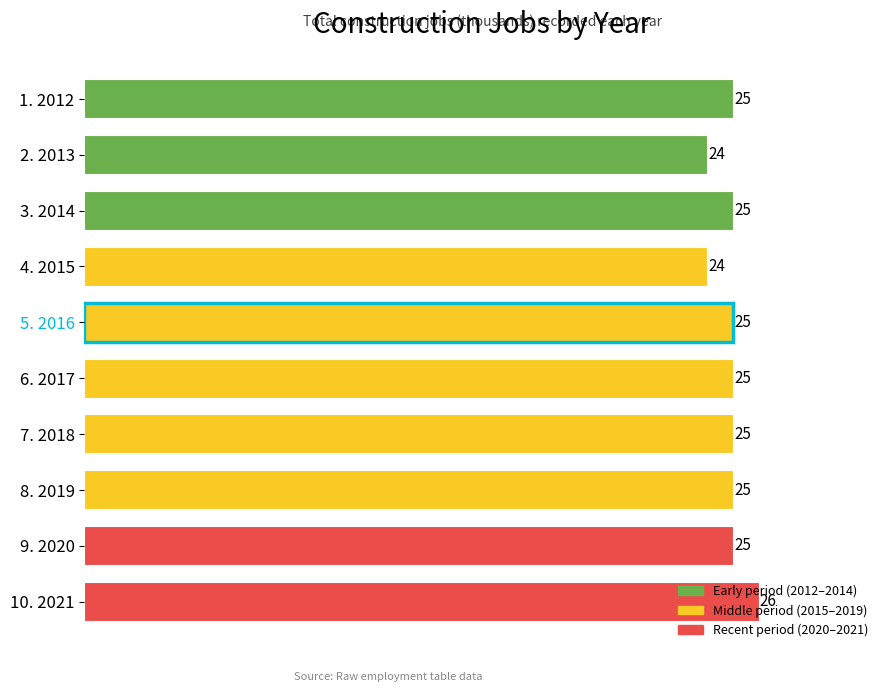

Is it true that the value at 9. 2020 is 25?

True